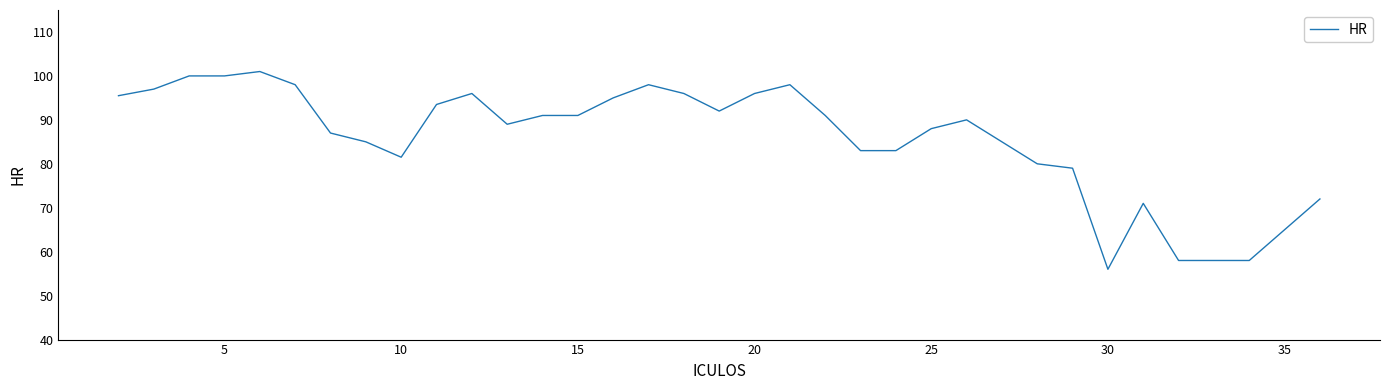

What is the maximum value shown in the chart?

101.0